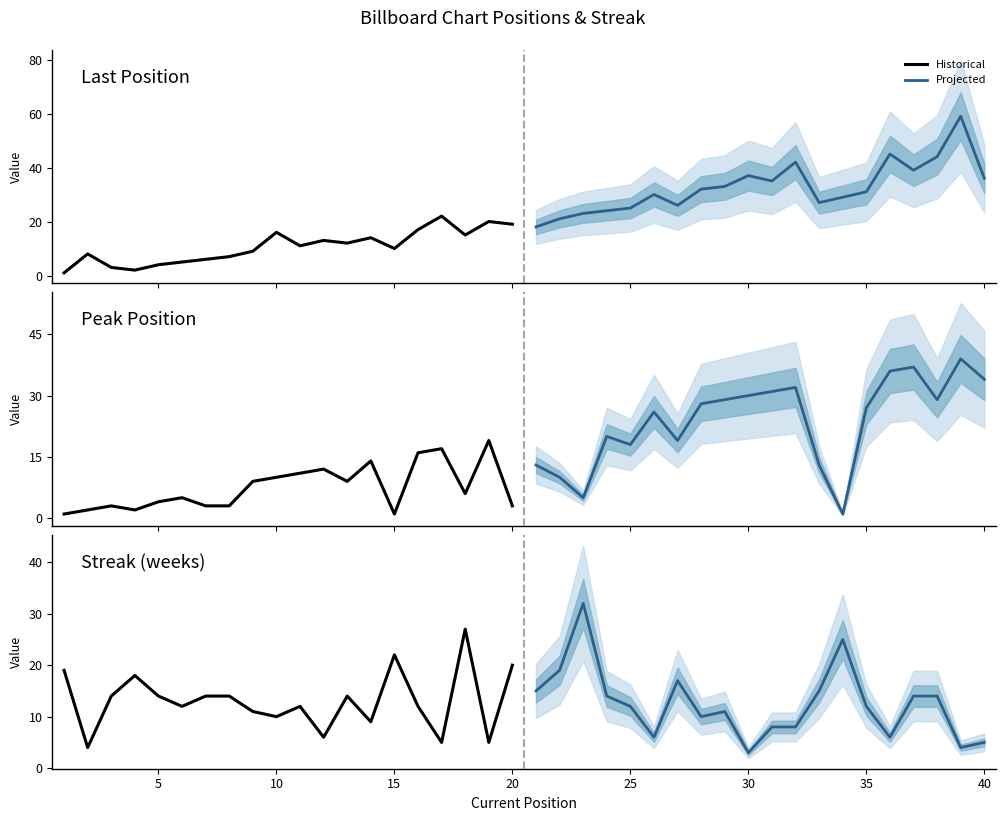

What are all the series names shown in the legend?

Historical, Projected